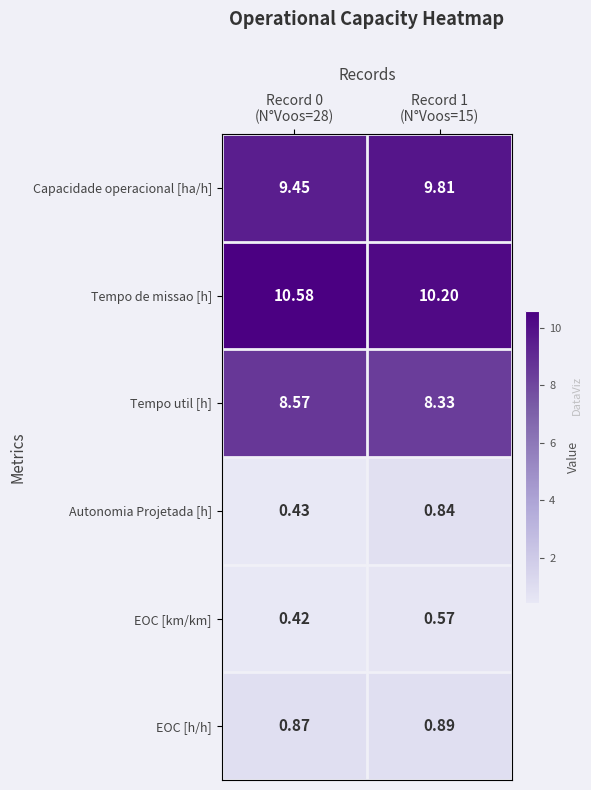

Which series has the largest total across all categories?

Tempo de missao [h]